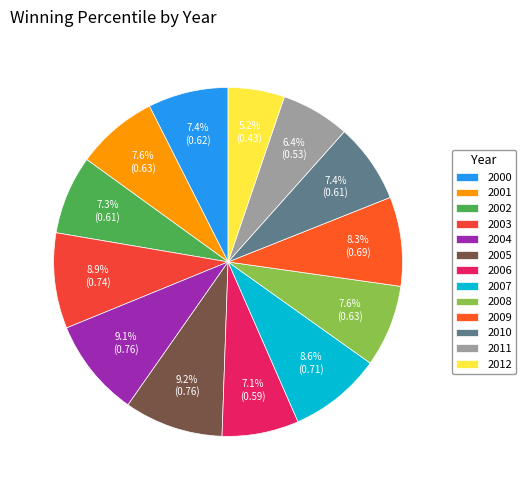

What is the total percentage of 2012 and 2011?

11.6%